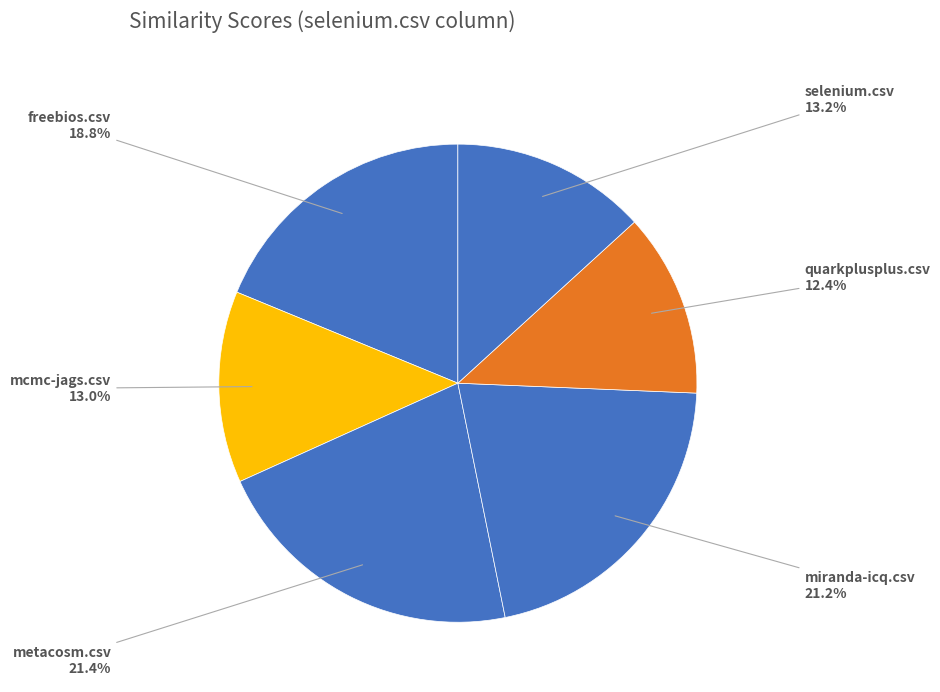

Which slice is the smallest?

quarkplusplus.csv